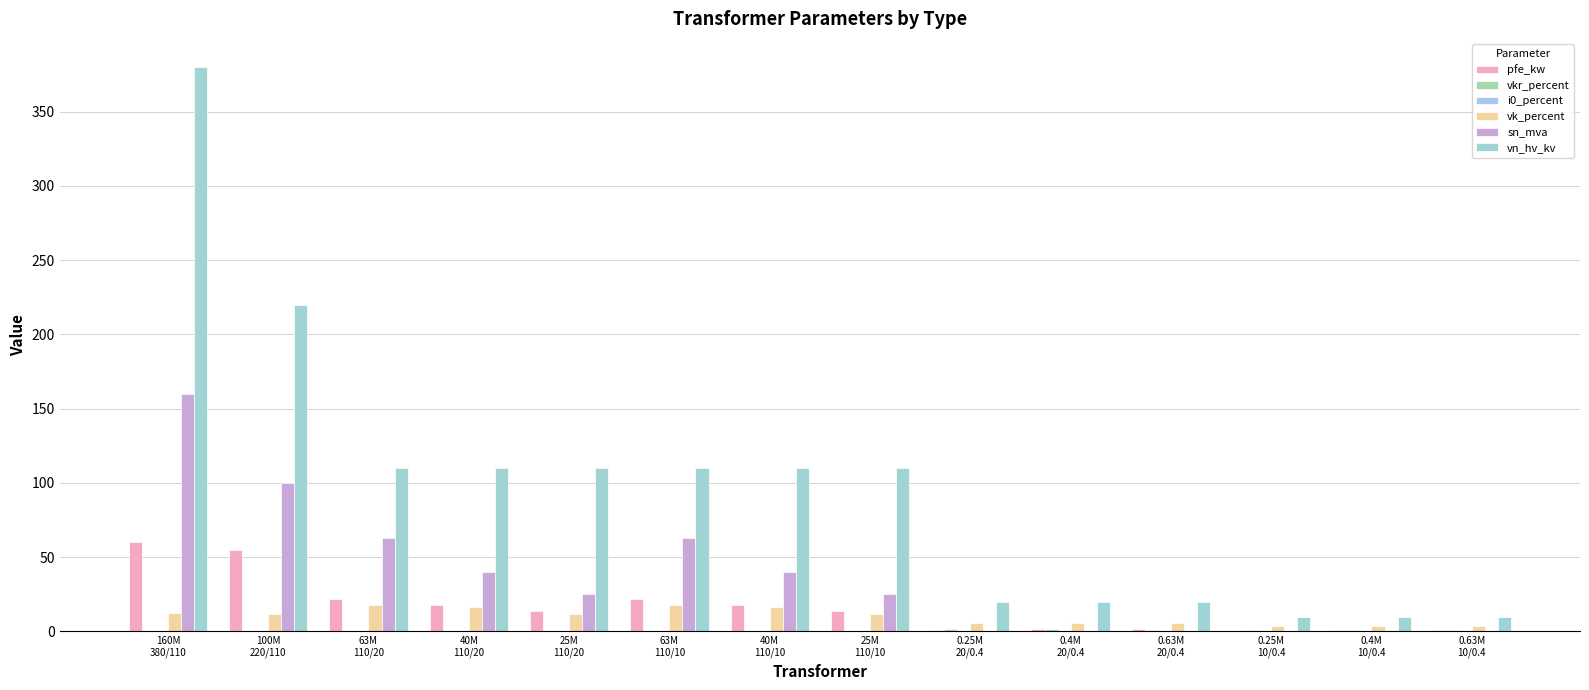

How many series are shown in this chart?

6